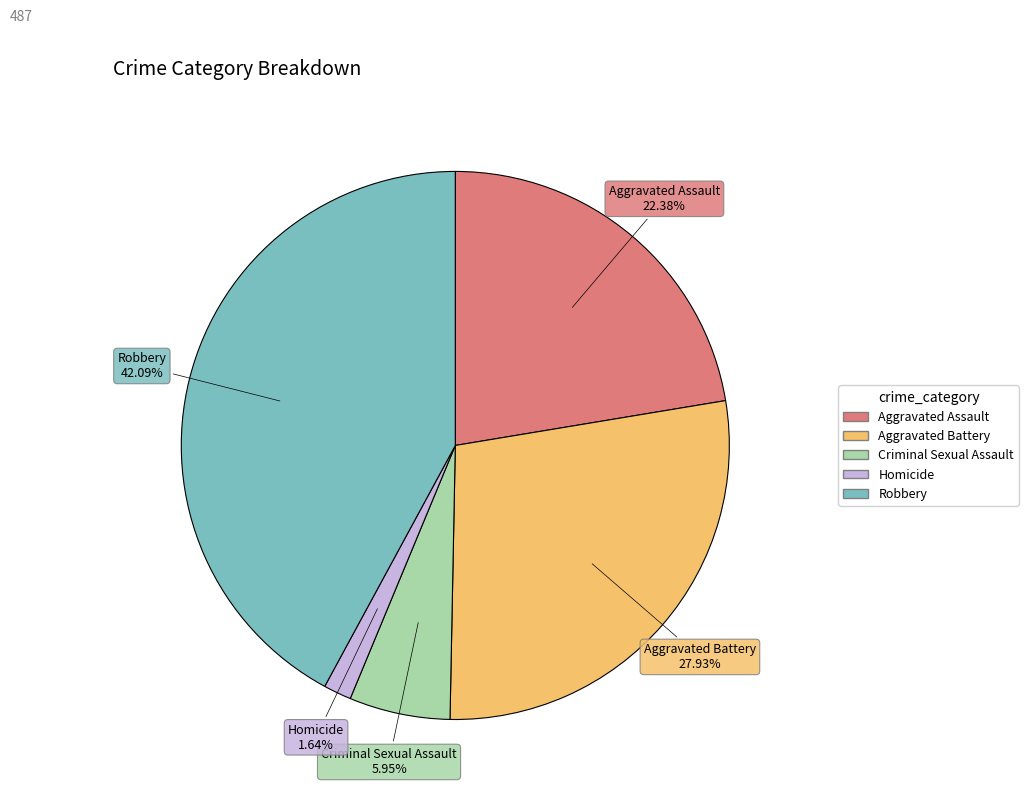

Rank the categories by value from lowest to highest.

Homicide, Criminal Sexual Assault, Aggravated Assault, Aggravated Battery, Robbery